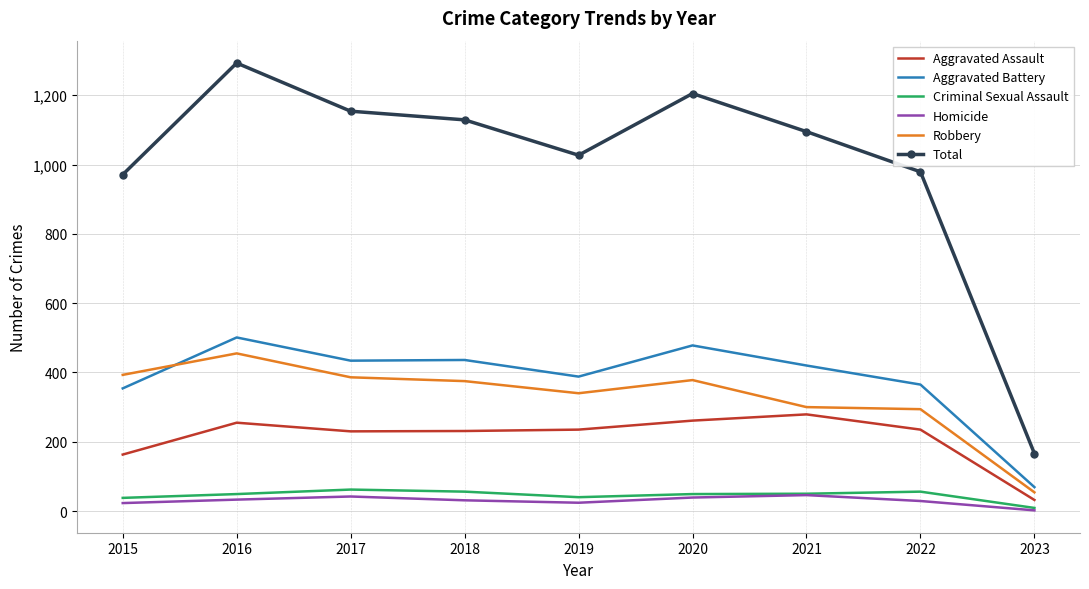

Which series has the largest range (max minus min)?

Total